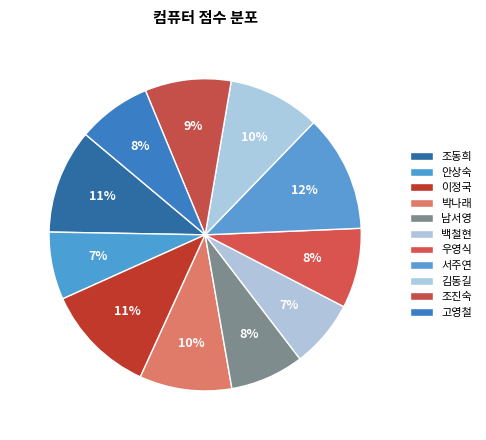

How many segments does this pie chart have?

11